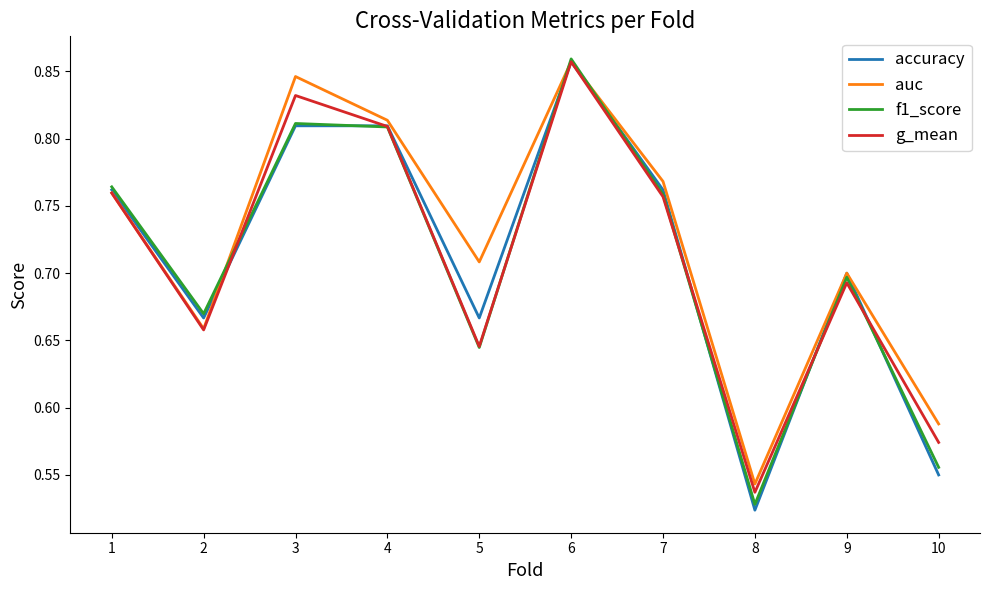

At which label is f1_score closest to 0?

8